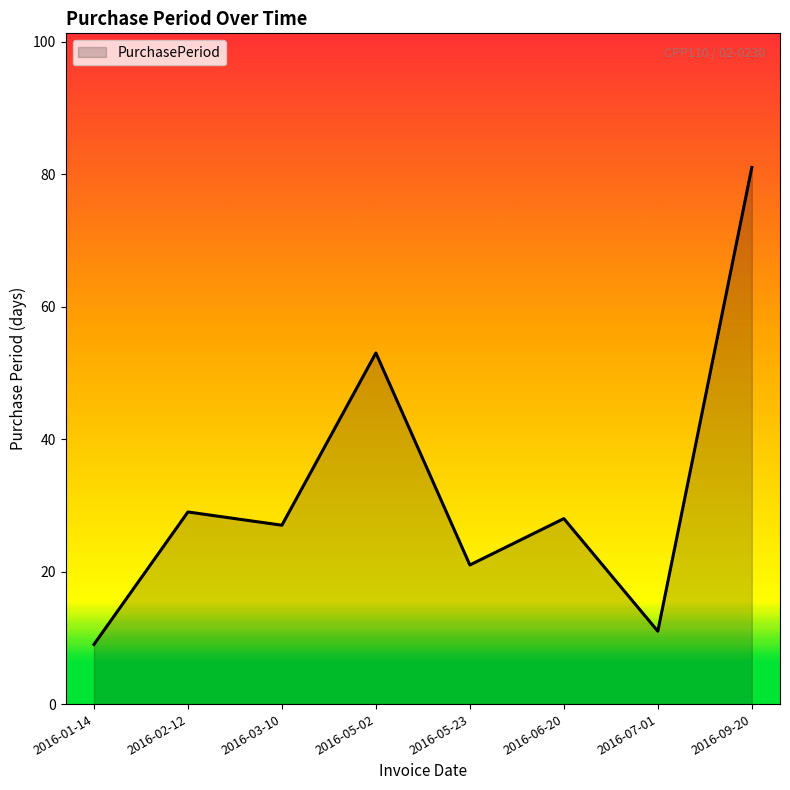

What is the smallest value displayed?

9